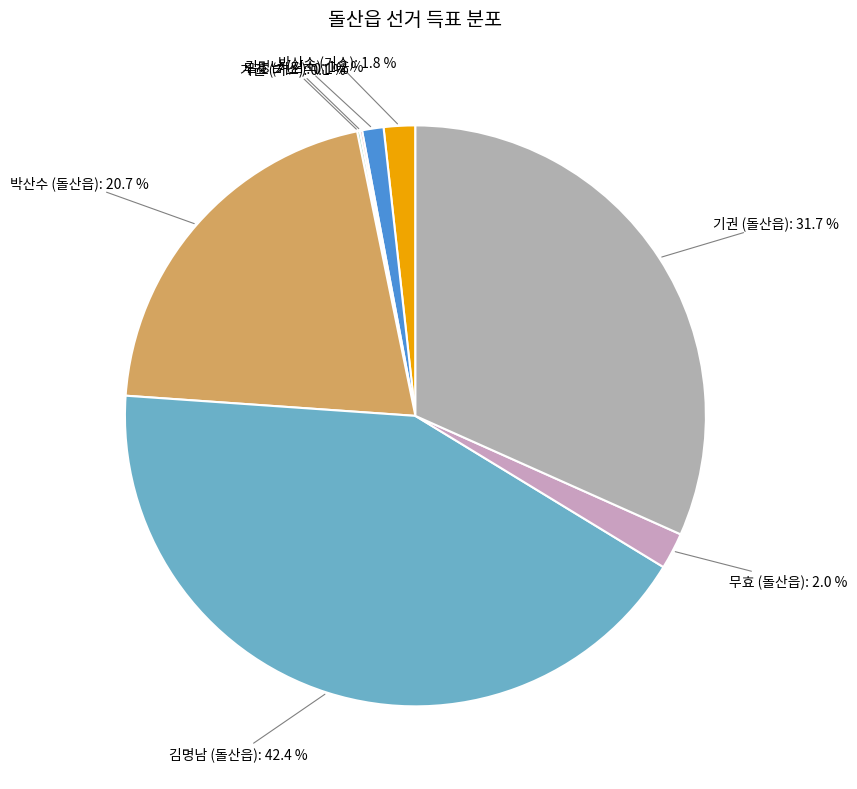

Is there any slice that represents more than half of the pie?

No